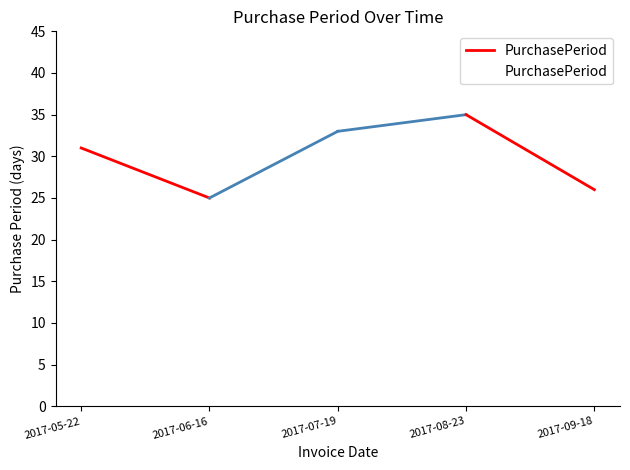

What is the value of the 4th point from the left?

35